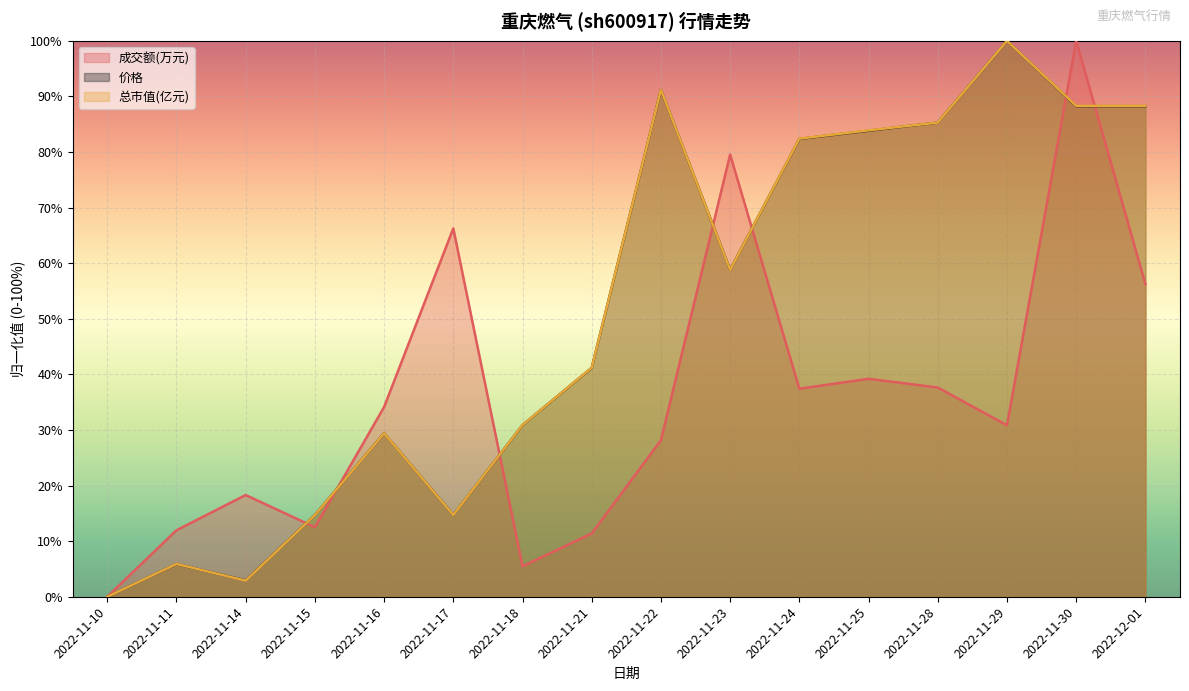

Is the value of 总市值(亿元) at 2022-11-30 greater than the value of 成交额(万元) at 2022-11-30?

No